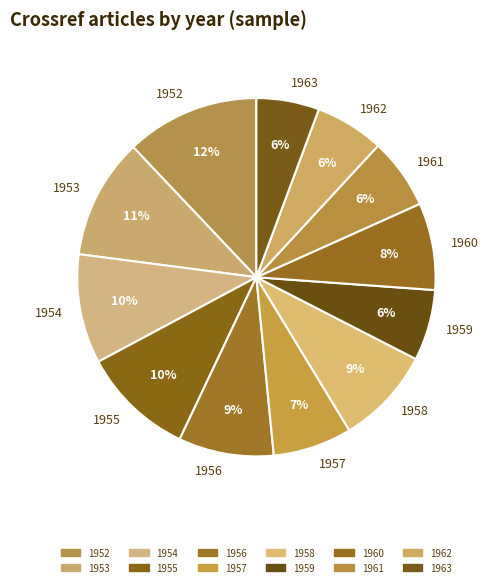

Is there any slice that represents more than half of the pie?

No